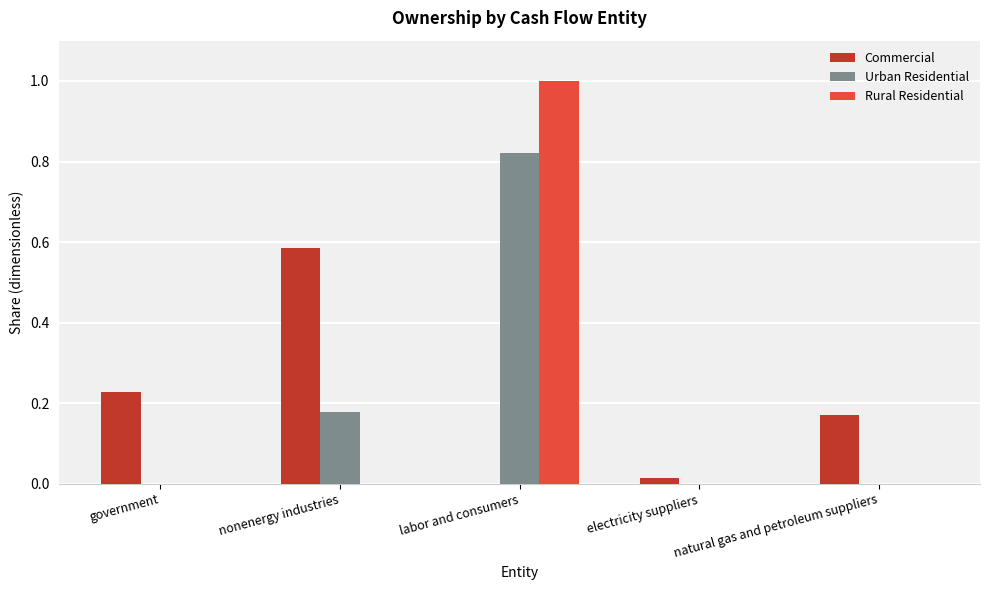

True or false: Rural Residential has a value of 1.0 at labor and consumers.

True